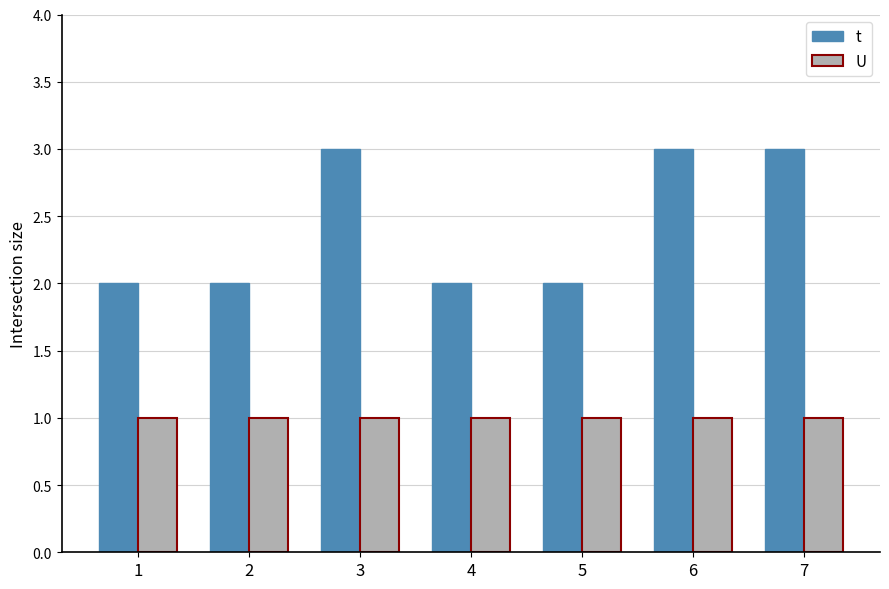

At 3, list the series in order from largest to smallest.

t, U